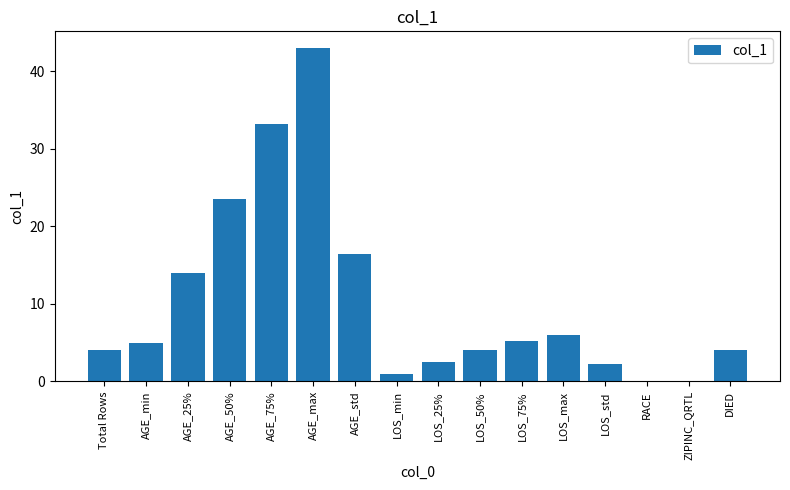

The chart shows a value of 5.0 at AGE_min. True or false?

True